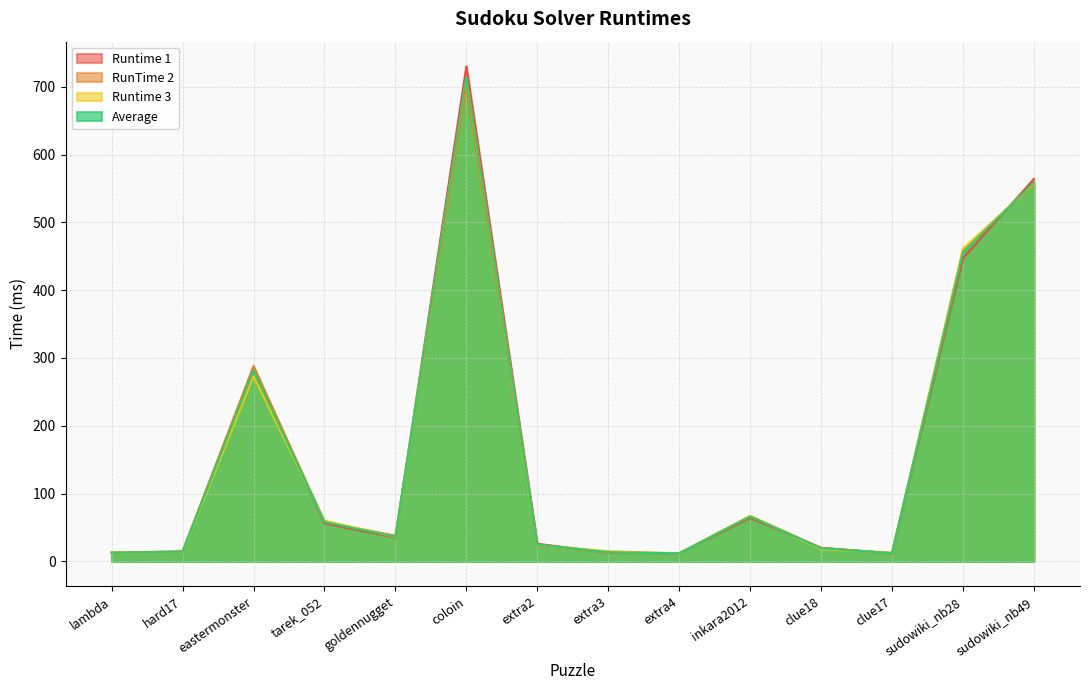

The Runtime 1 series shows 13.0 at lambda. True or false?

True